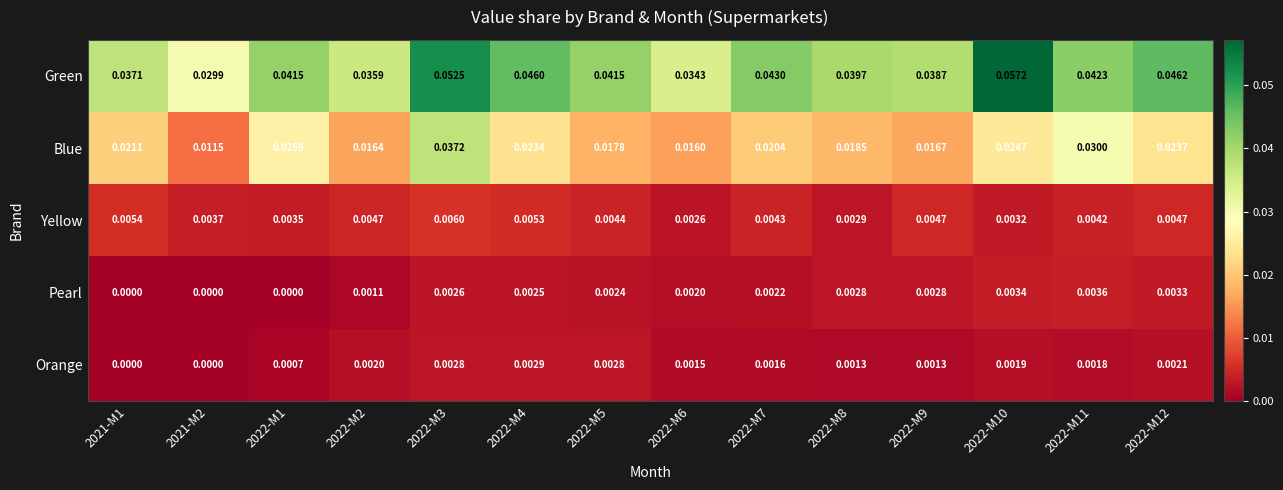

Rank the series by their maximum value, from lowest to highest.

Orange, Pearl, Yellow, Blue, Green